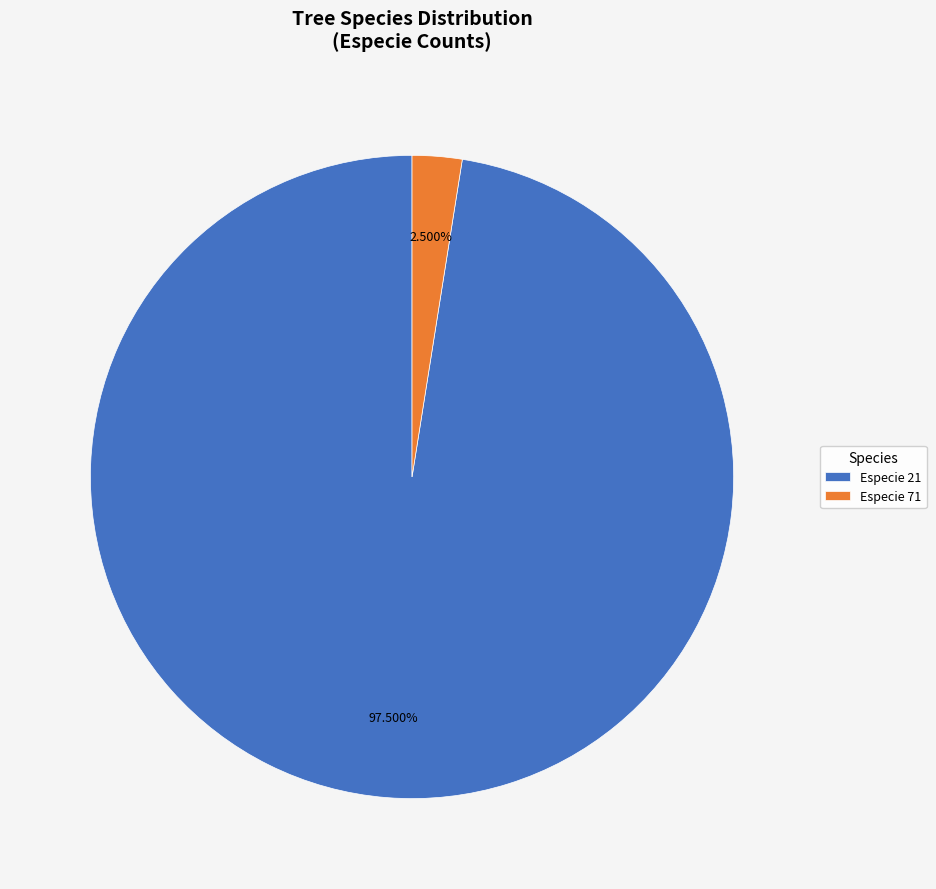

Rank the categories by value from lowest to highest.

Especie 71, Especie 21